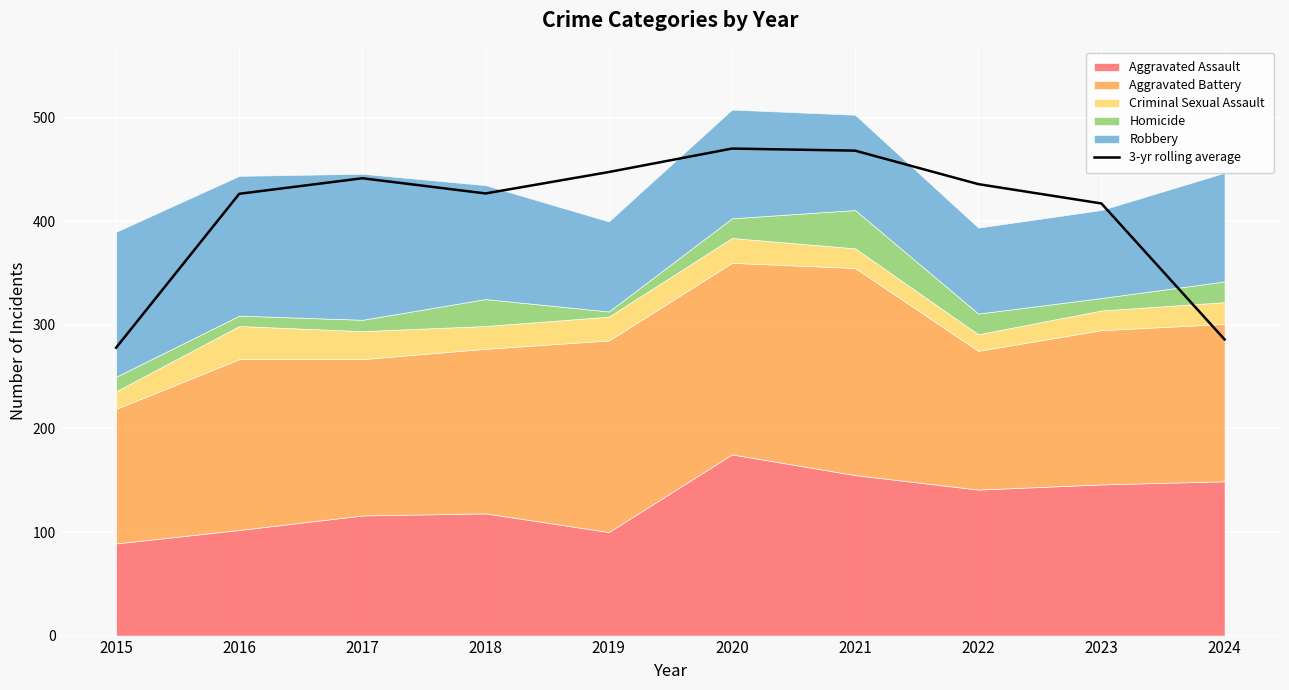

Is it true that the value at 2019 is 677.9?

False